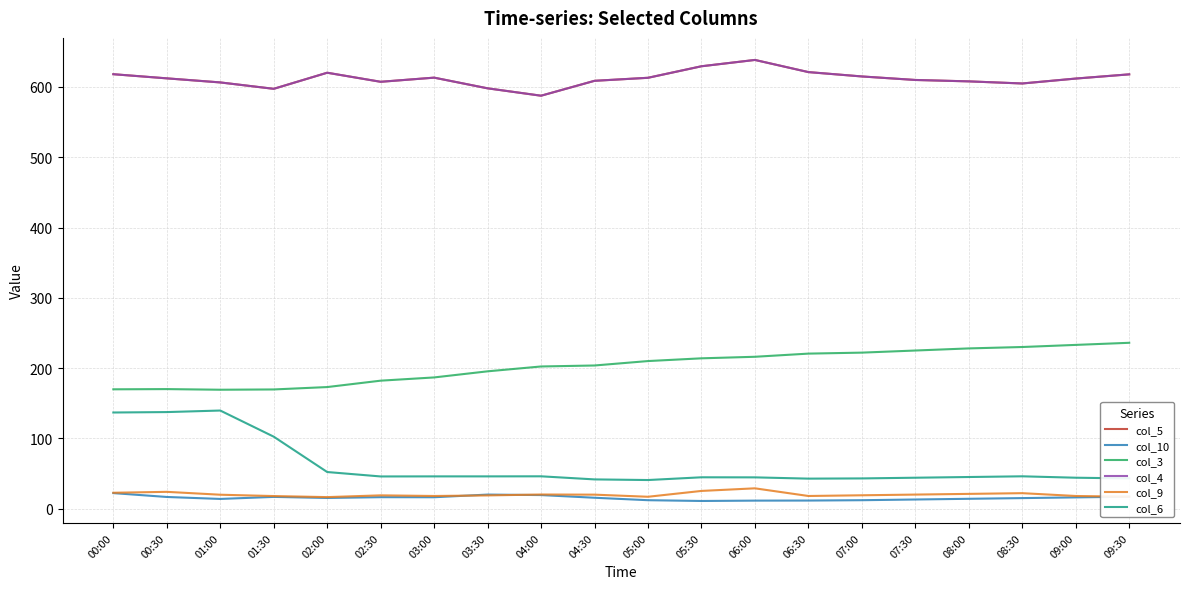

Is this an area chart (filled region under the line)?

No